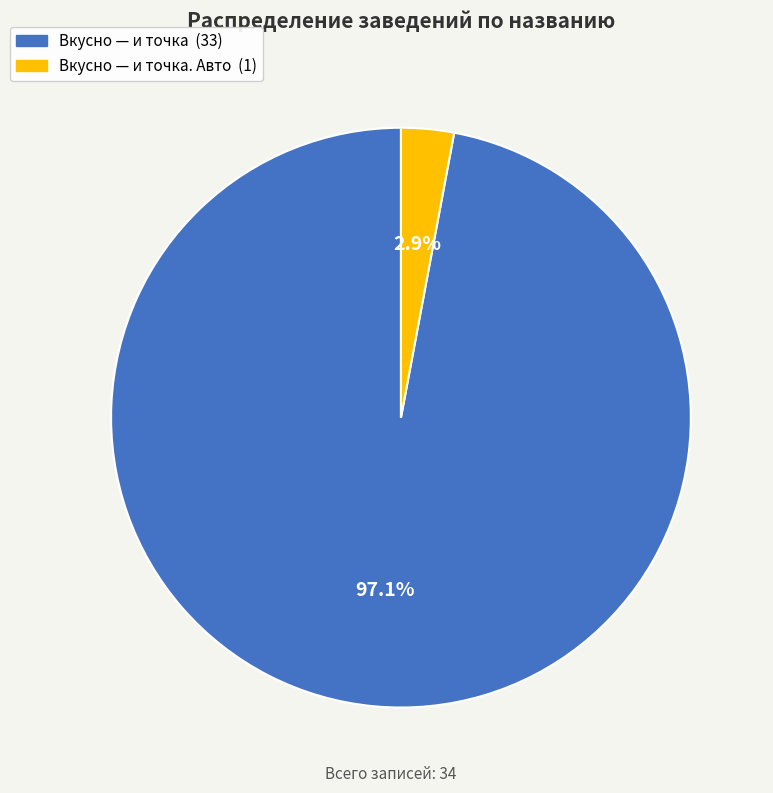

Does any single category account for the majority?

Yes